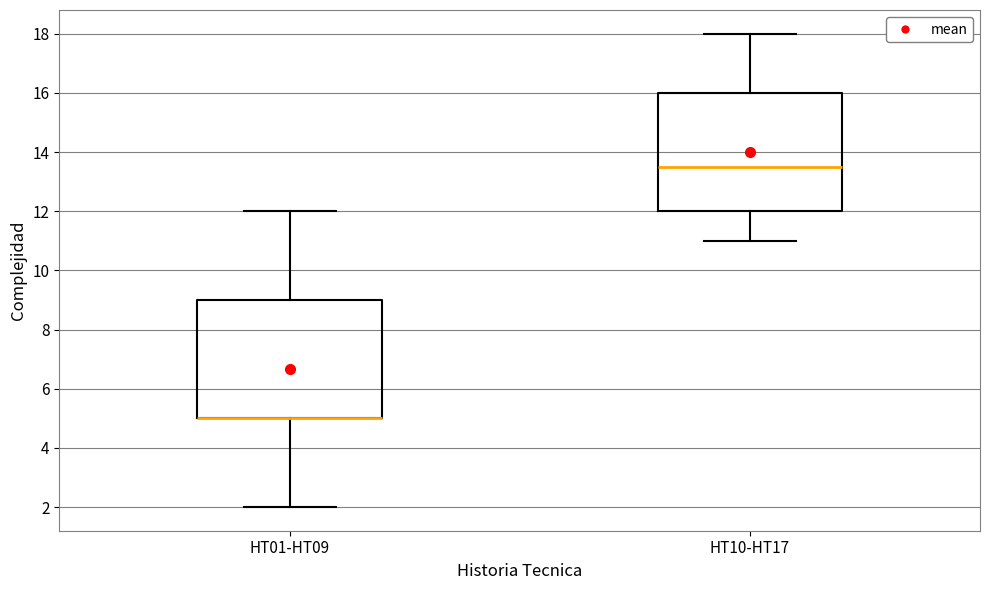

Where is the upper edge of the box for HT10-HT17 on the y-axis? The values are not printed on the chart, so give them approximately, as read against the axis.

16.0